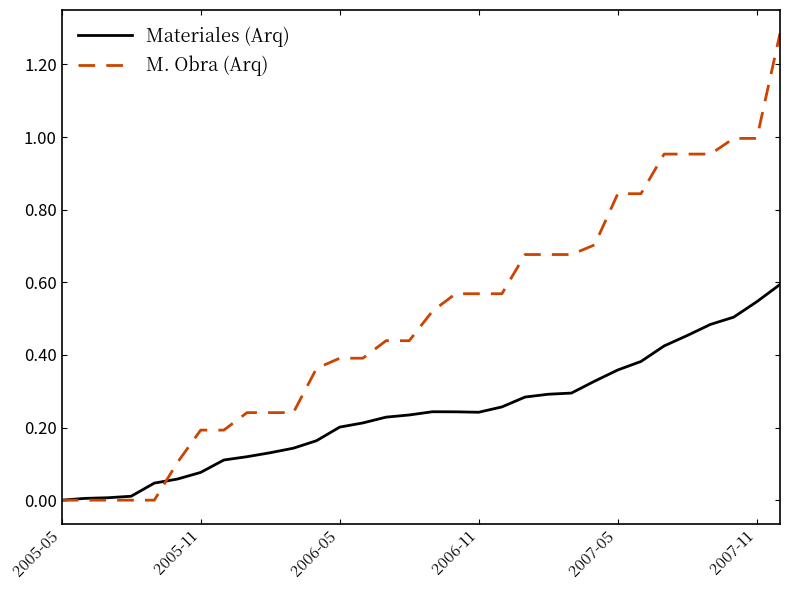

What is the sum of all M. Obra (Arq) values?

16.0